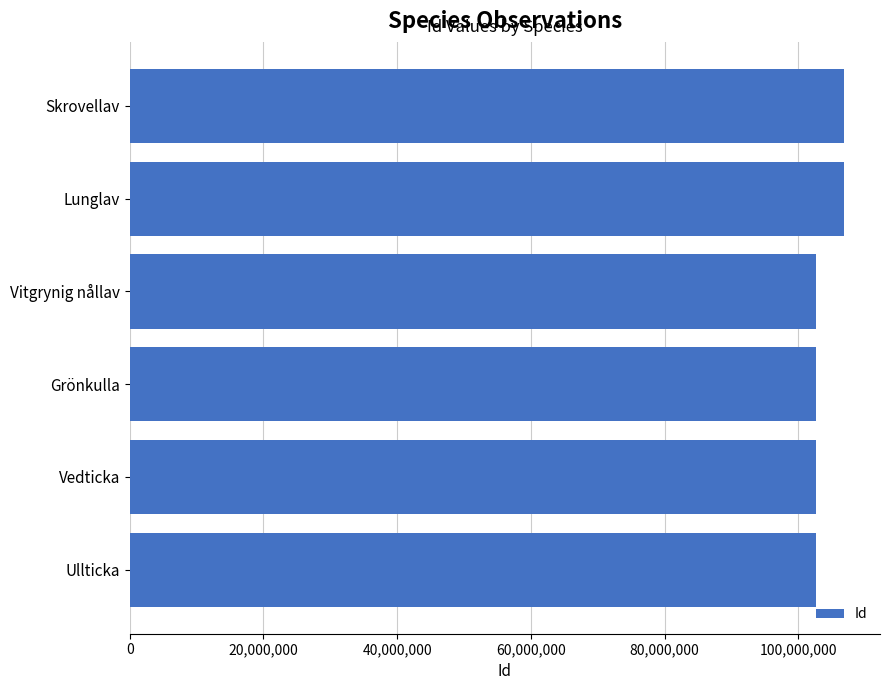

What is the sum of the values at Vitgrynig nållav and Ullticka?

205300700